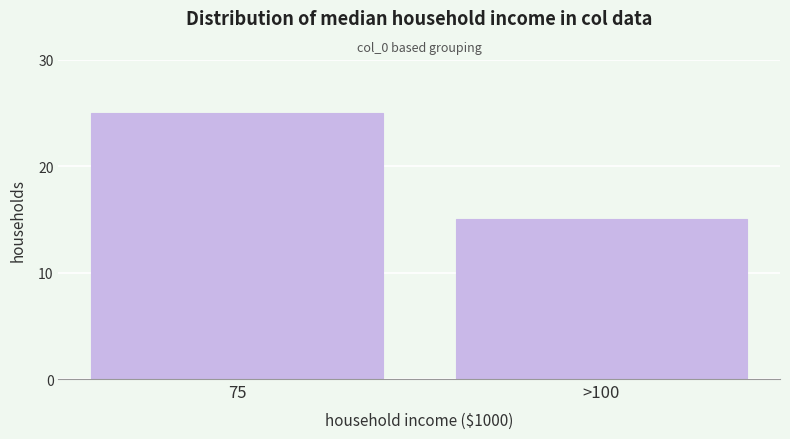

Reading right to left, list all the values displayed in this chart.

15	25